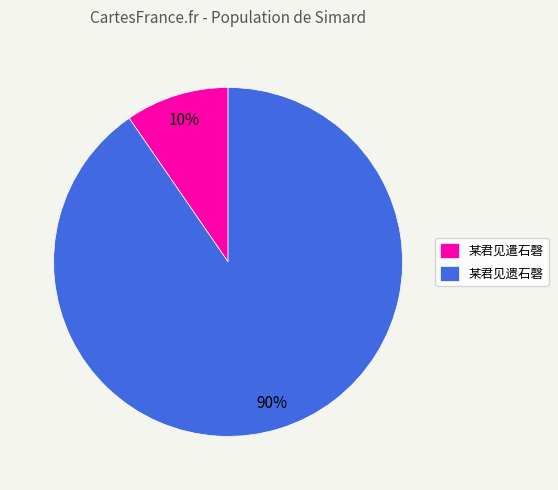

Combined, do 某君见遗石磬 and 某君见遣石磬 account for over 50%?

Yes